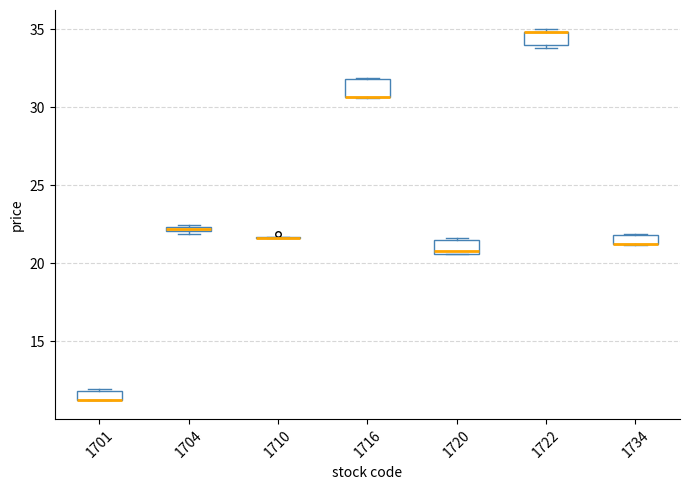

Where is the lower edge of the box at x = 1704 on the y-axis? The values are not printed on the chart, so give them approximately, as read against the axis.

22.0